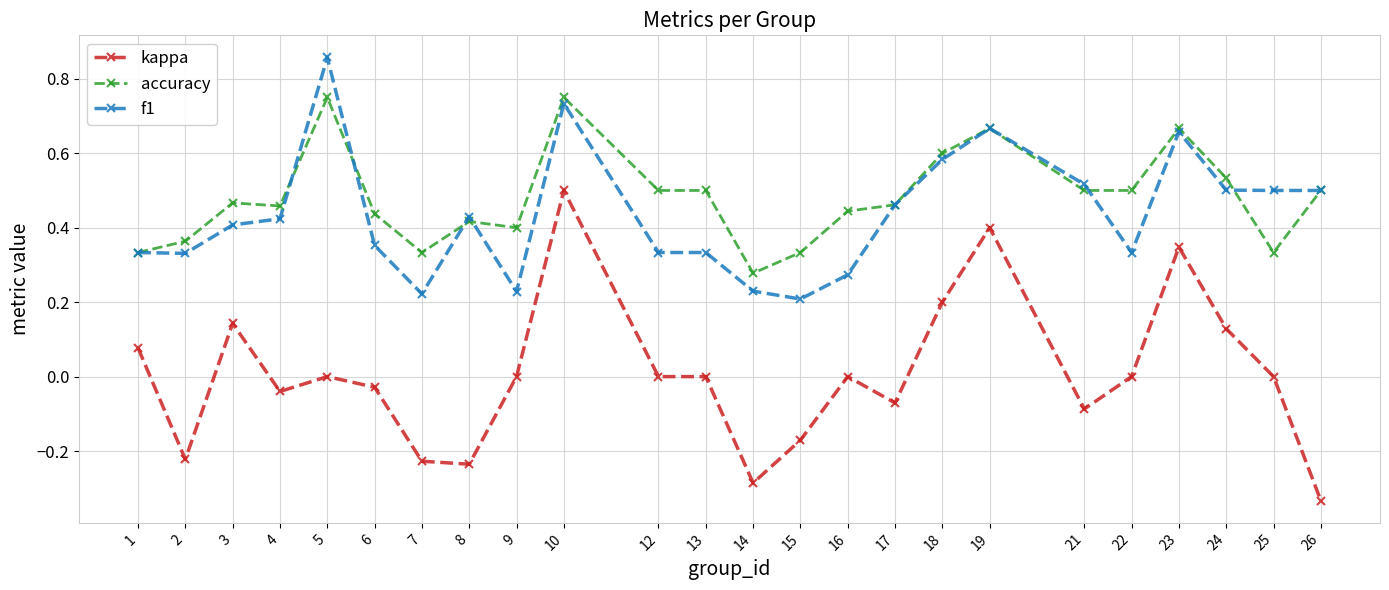

True or false: kappa and accuracy intersect in this chart.

False